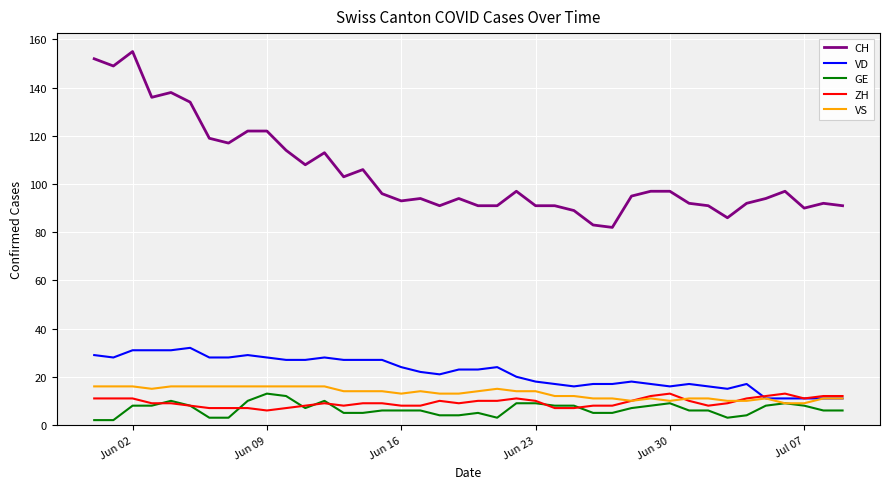

Which series has the widest spread of values?

CH